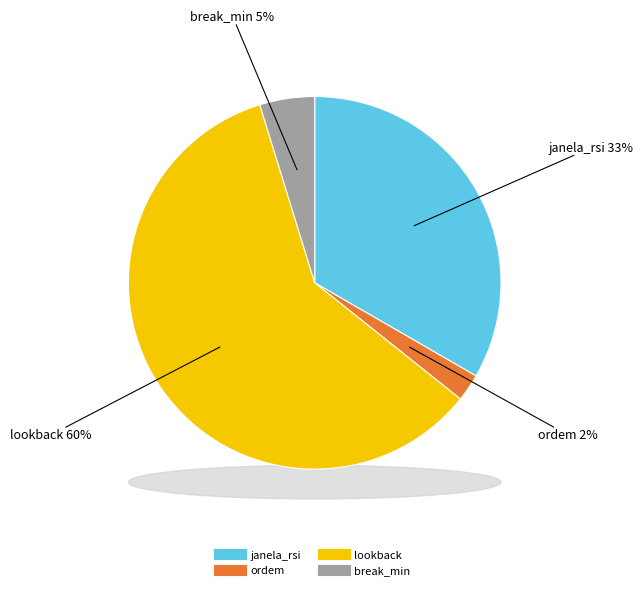

What is the ratio of the value at janela_rsi to the value at lookback?

0.6